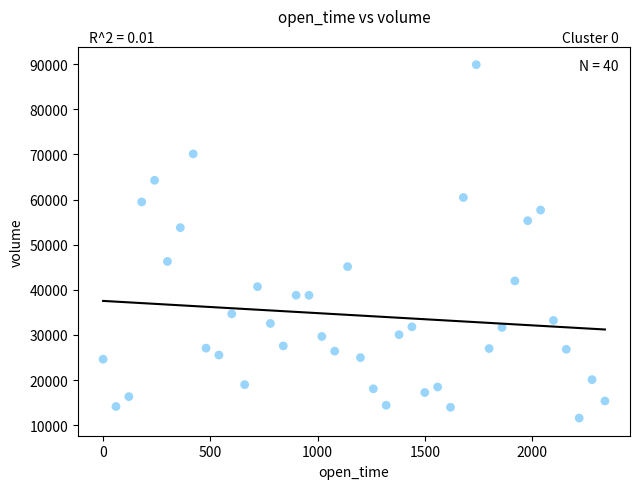

What is the range of X values (max minus min)?

2340